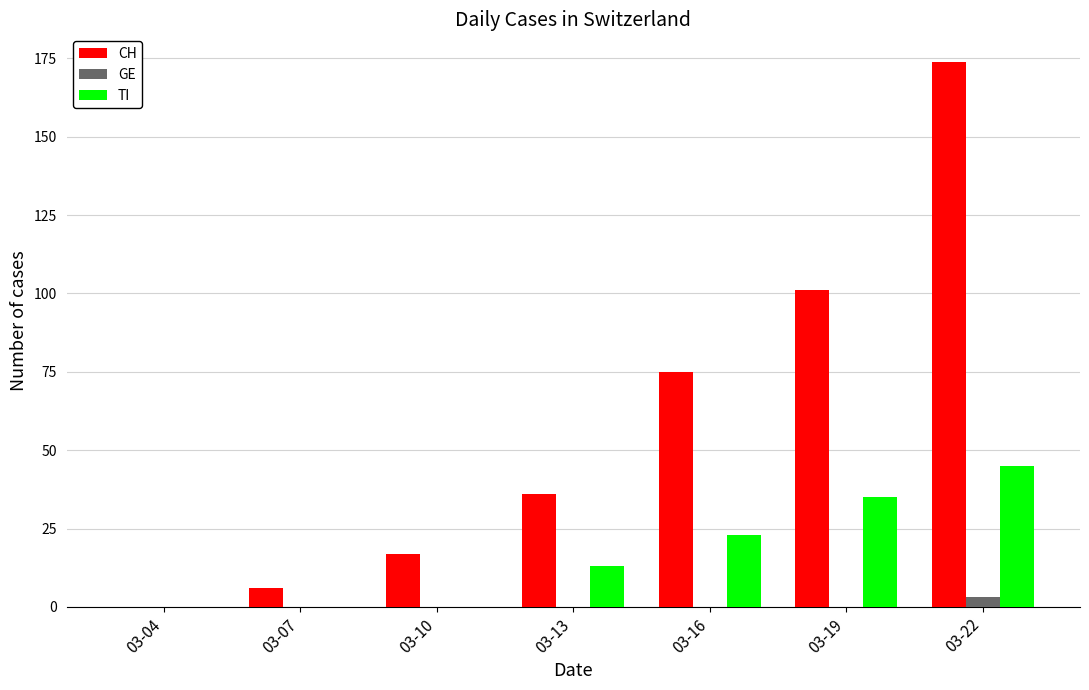

Reading left to right, extract all data points from this chart.

CH: 03-04=0	03-07=6	03-10=17	03-13=36	03-16=75	03-19=101	03-22=174
GE: 03-04=0	03-07=0	03-10=0	03-13=0	03-16=0	03-19=0	03-22=3
TI: 03-04=0	03-07=0	03-10=0	03-13=13	03-16=23	03-19=35	03-22=45